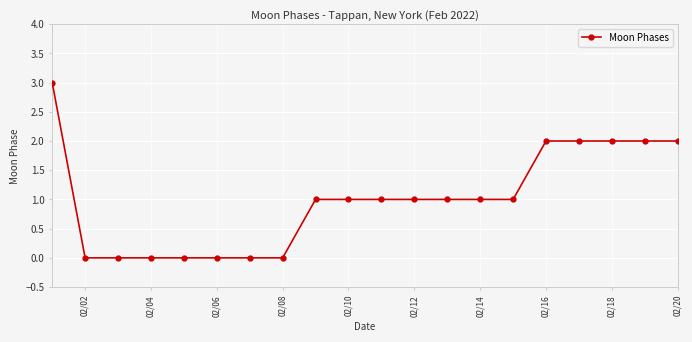

Does the chart have visible grid lines?

Yes